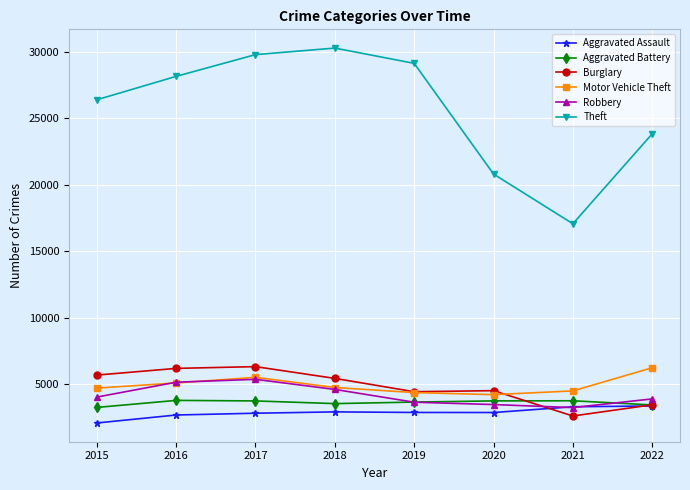

What is the total value across all series at 2017?

53631